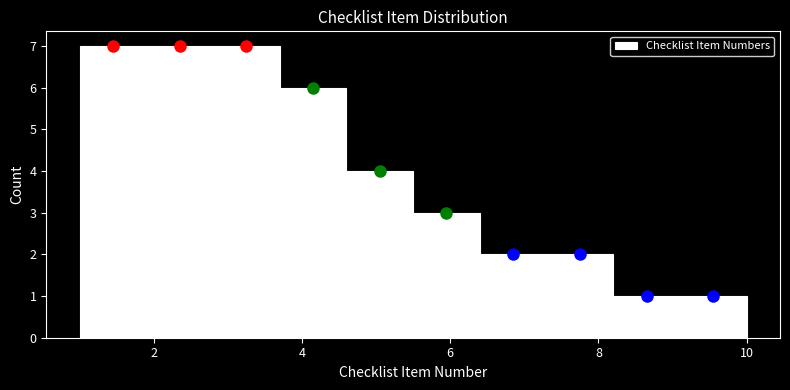

Reading left to right, list every bar in this chart as the range it spans on the x-axis followed by its height. Neither the bar edges nor the heights are printed on the chart, so give them approximately, as read against the axes.

1.0 to 1.9: 7
1.9 to 2.8: 7
2.8 to 3.7: 7
3.7 to 4.6: 6
4.6 to 5.5: 4
5.5 to 6.4: 3
6.4 to 7.3: 2
7.3 to 8.2: 2
8.2 to 9.1: 1
9.1 to 10.0: 1